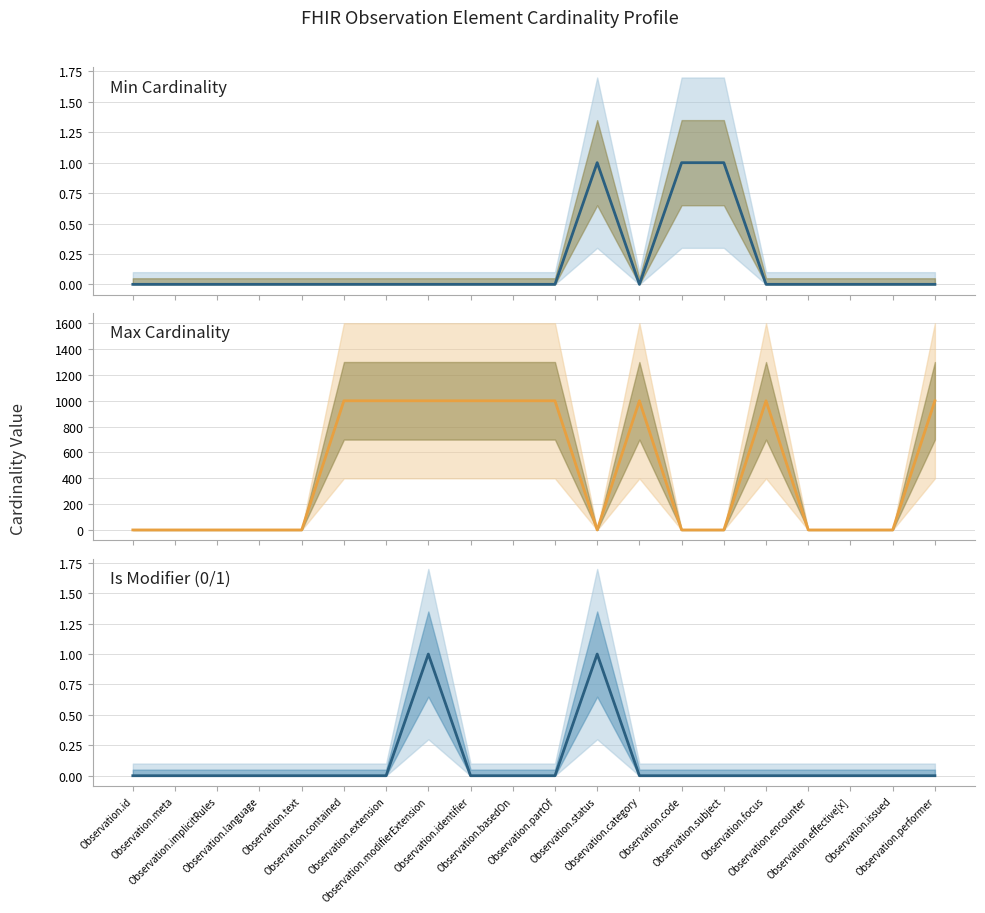

Between Observation.contained and Observation.focus, which is larger?

Observation.contained